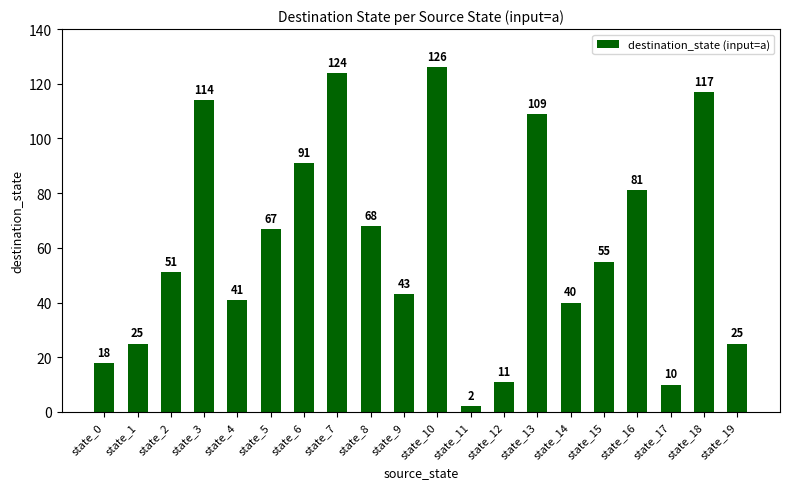

What is the difference between the second highest and second lowest values?

114